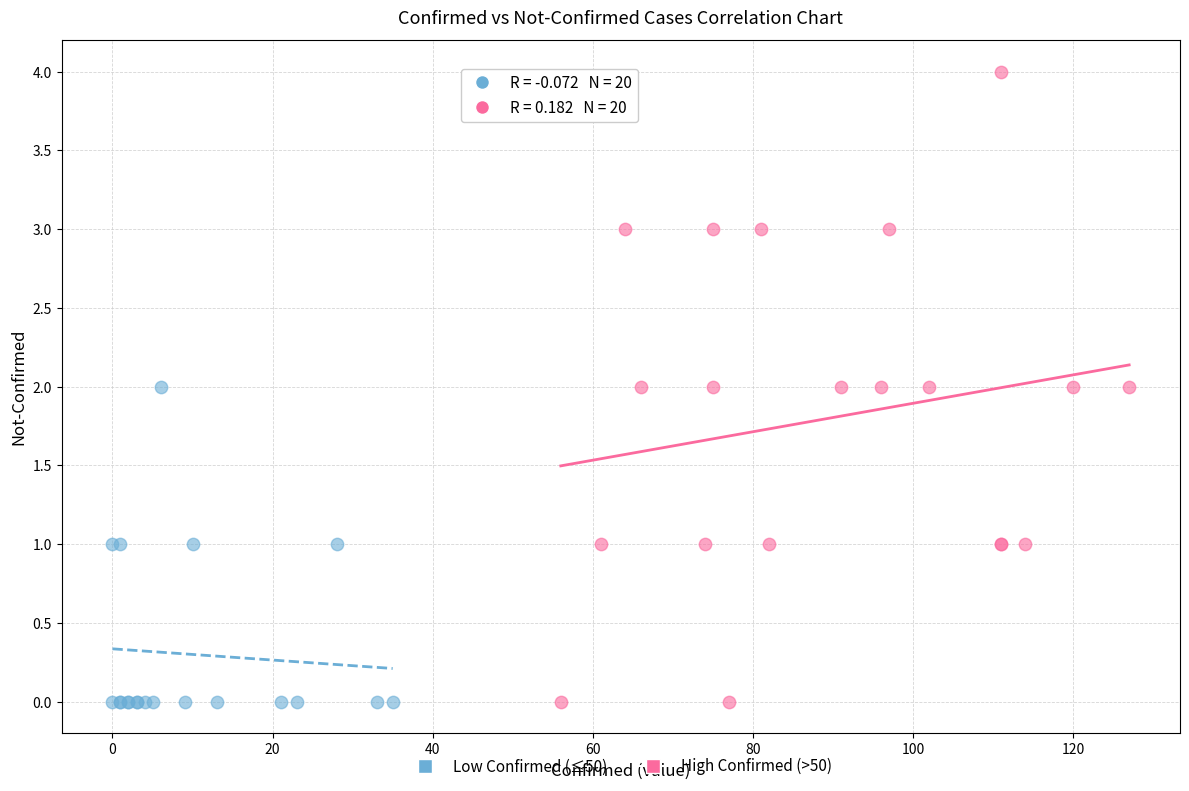

Which series reaches the maximum Y coordinate?

High Confirmed (>50)